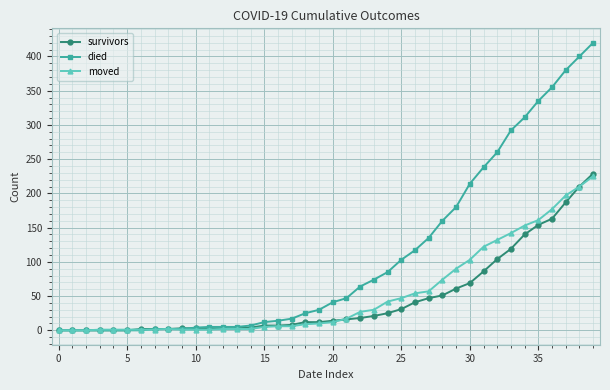

Count the number of categories in the chart.

40